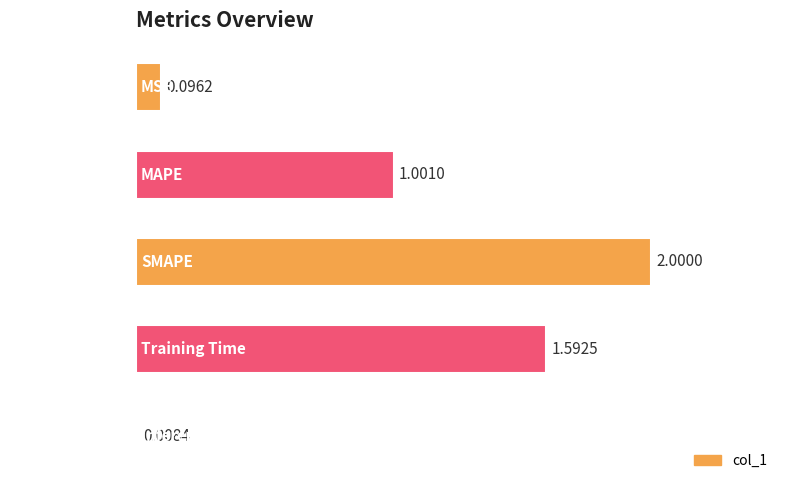

What is the difference between the values at SMAPE and MSE?

1.9